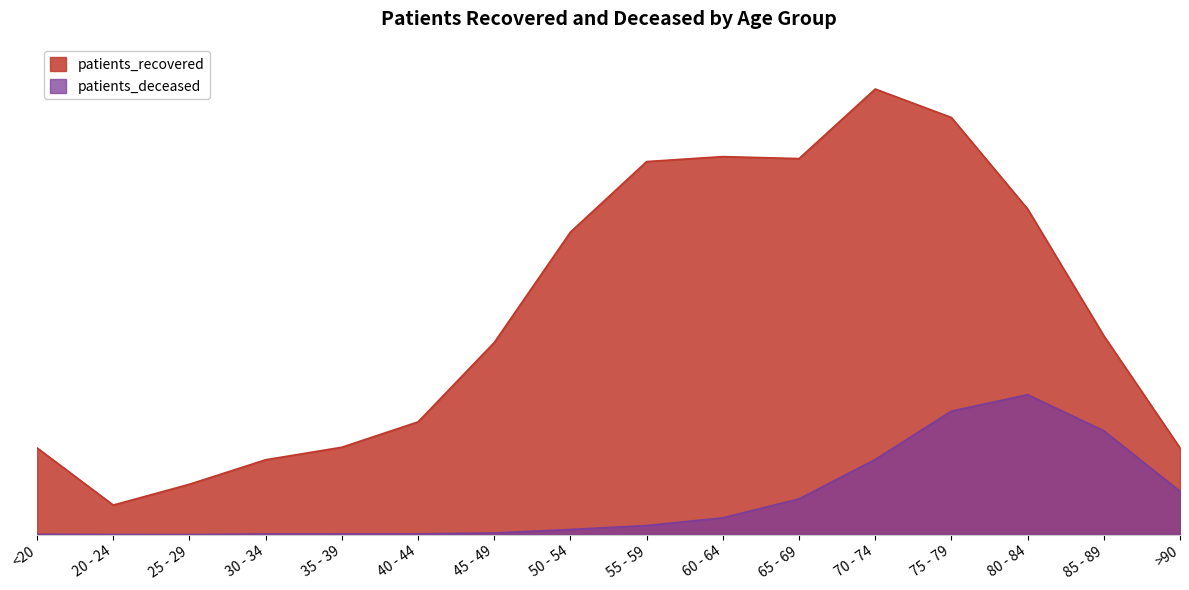

Does the chart display data point markers on the line(s)?

No